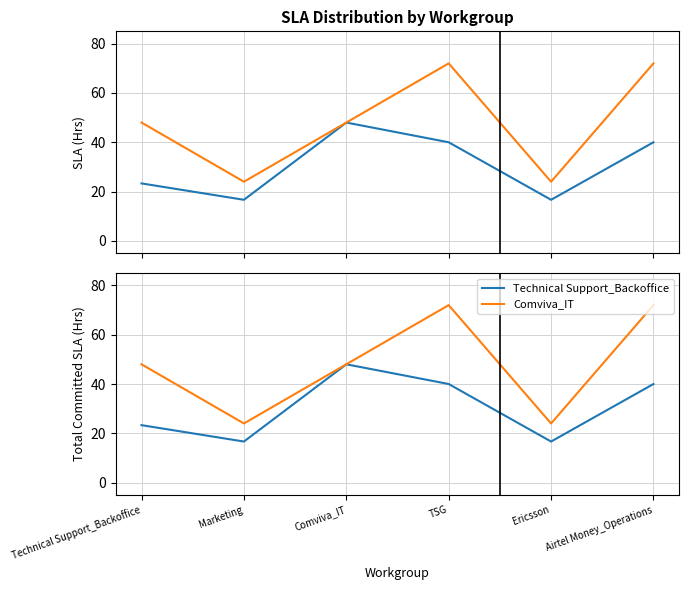

True or false: Technical Support_Backoffice has a value of 64.8 at Airtel Money_Operations.

False